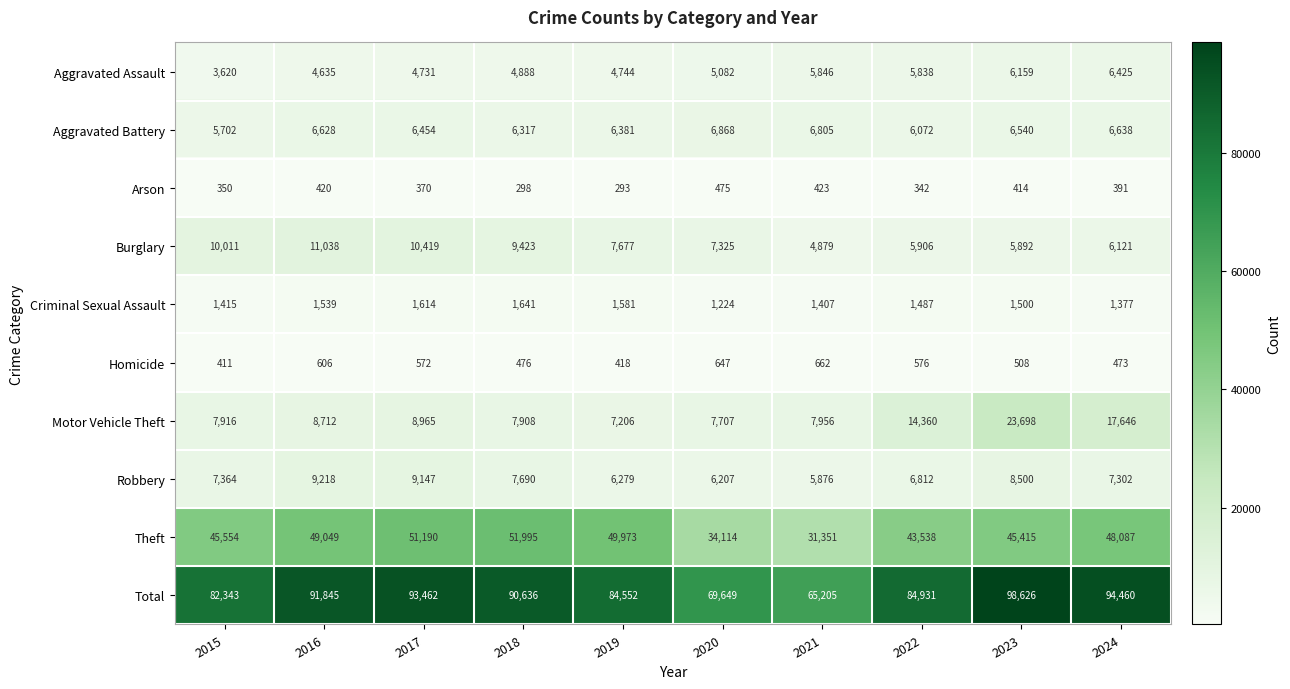

Is it true that Burglary equals 4414 at 2015?

False